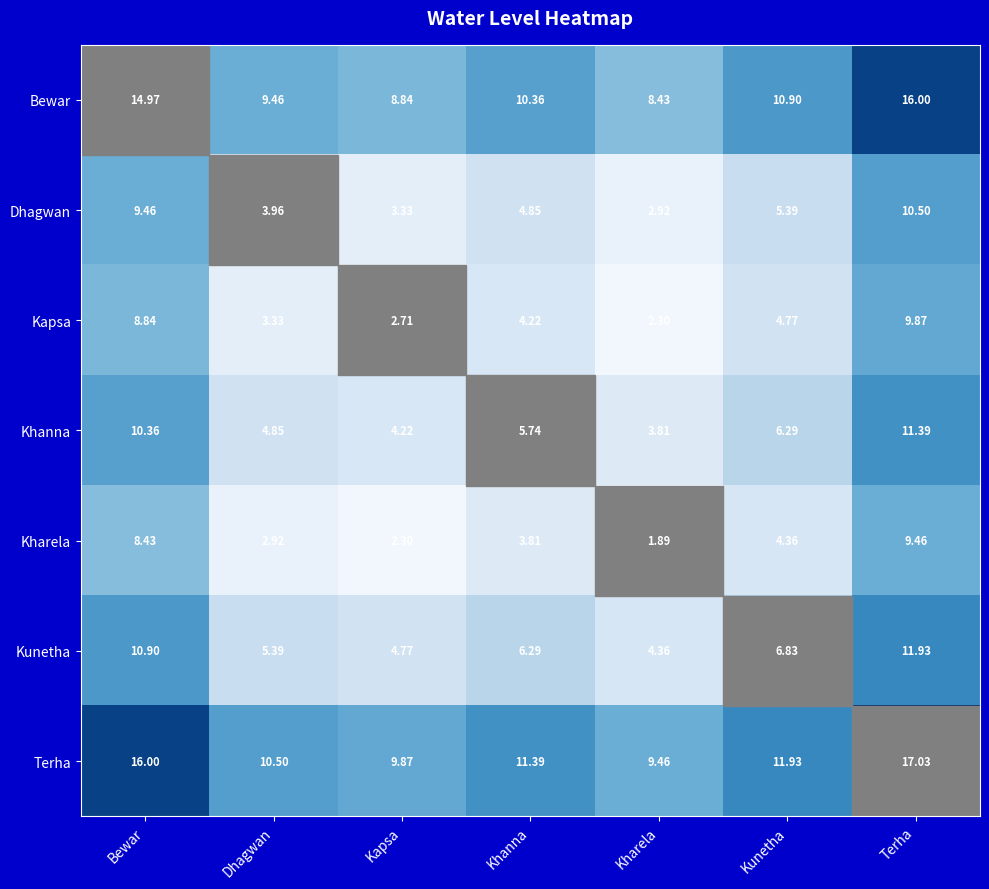

Which category has the highest value across all series?

Terha